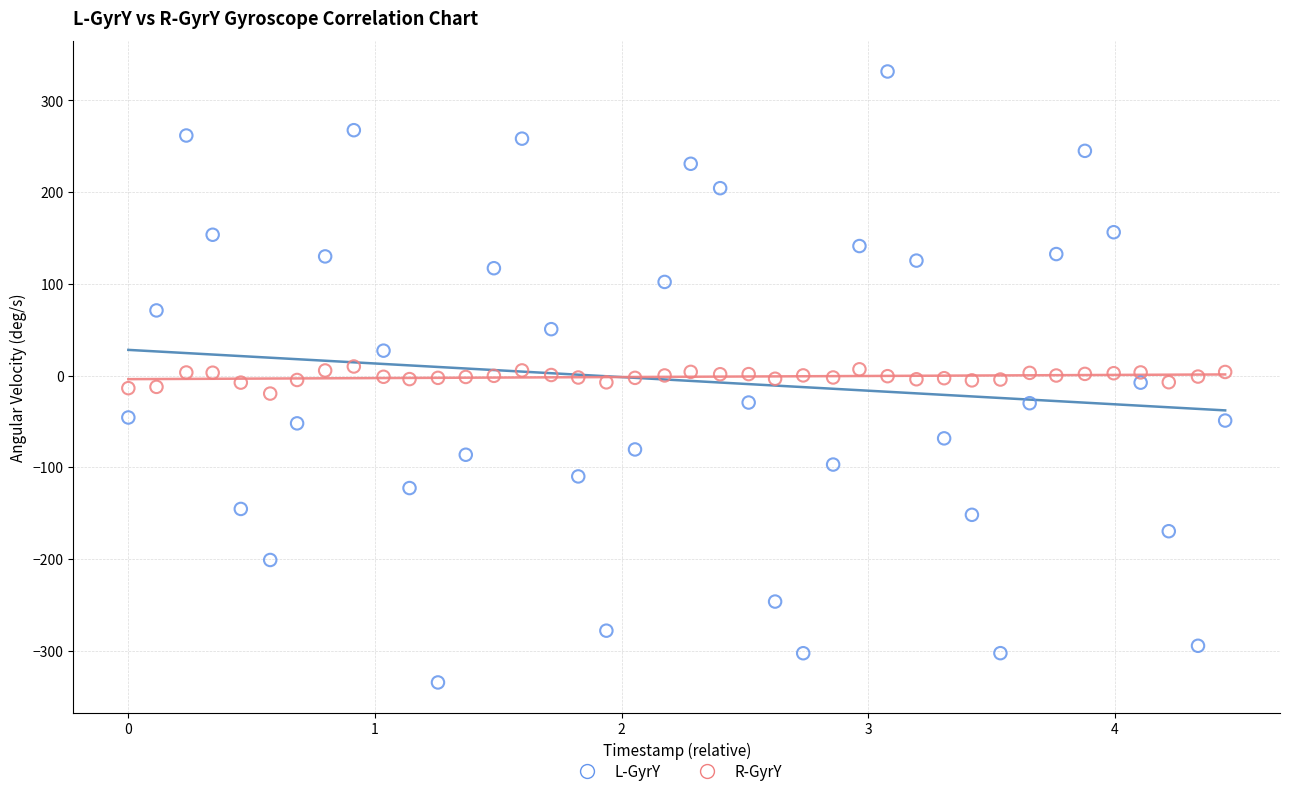

Which series contains the lowest Y value?

L-GyrY